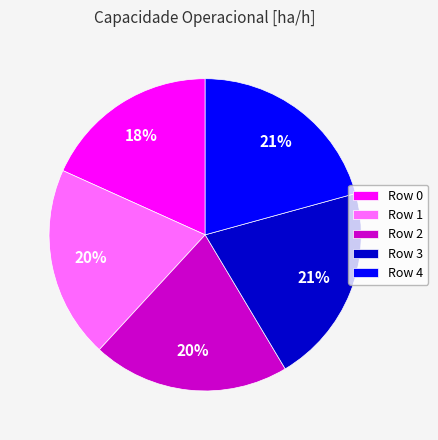

Which category has the smallest portion of the pie?

Row 0